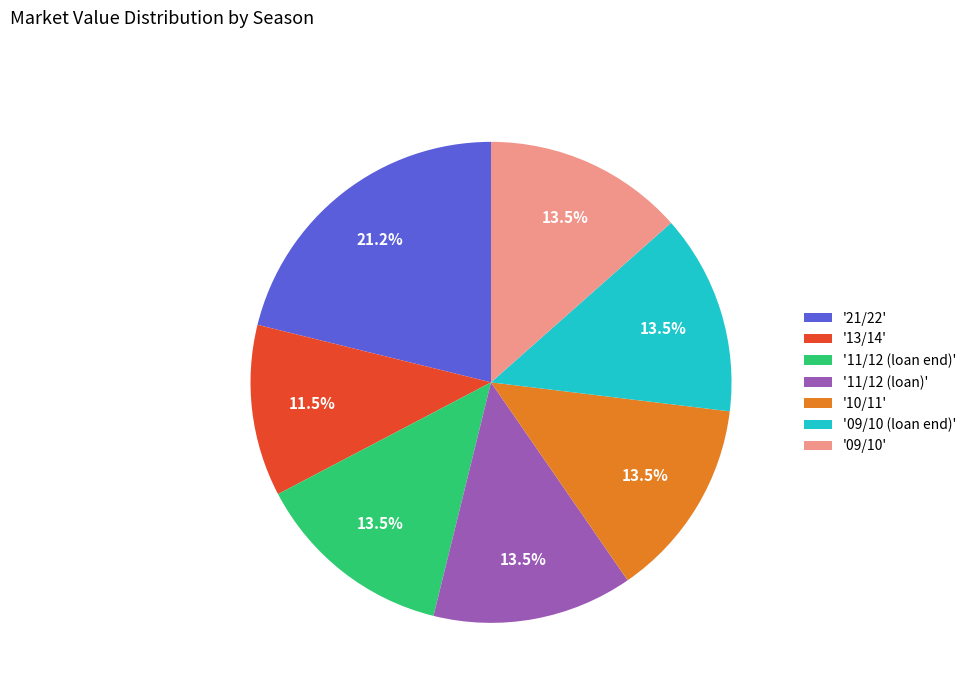

To the nearest percent, what is the average slice percentage?

14%